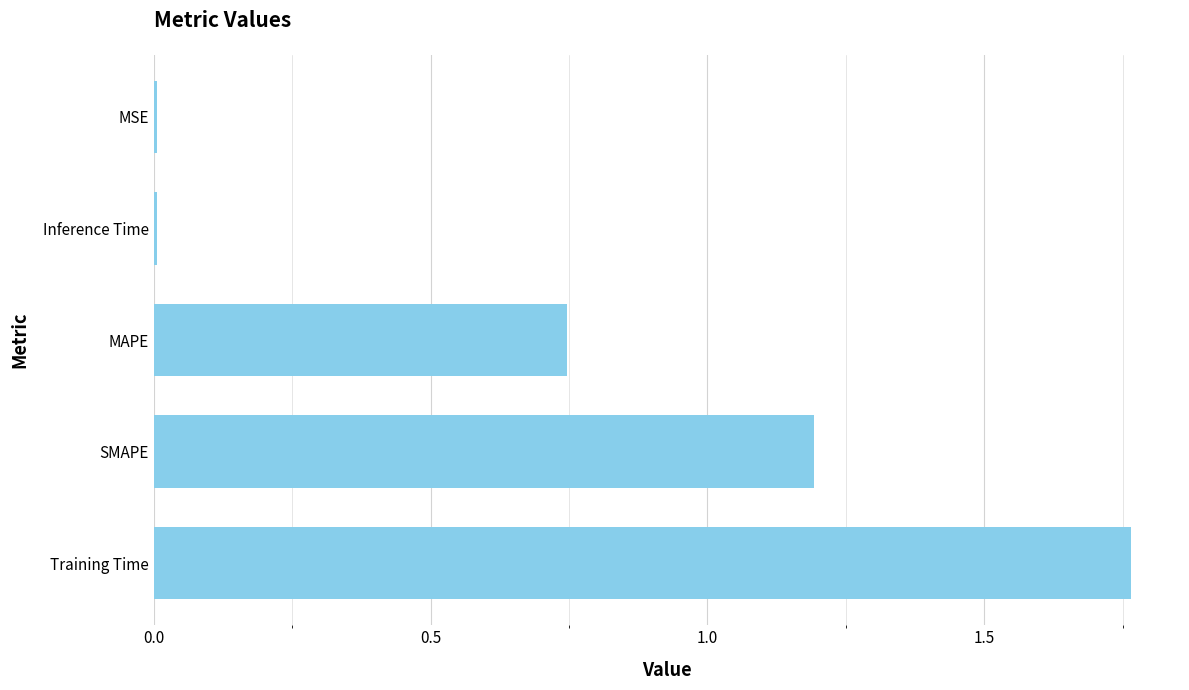

Which label corresponds to the largest value in the chart?

Training Time